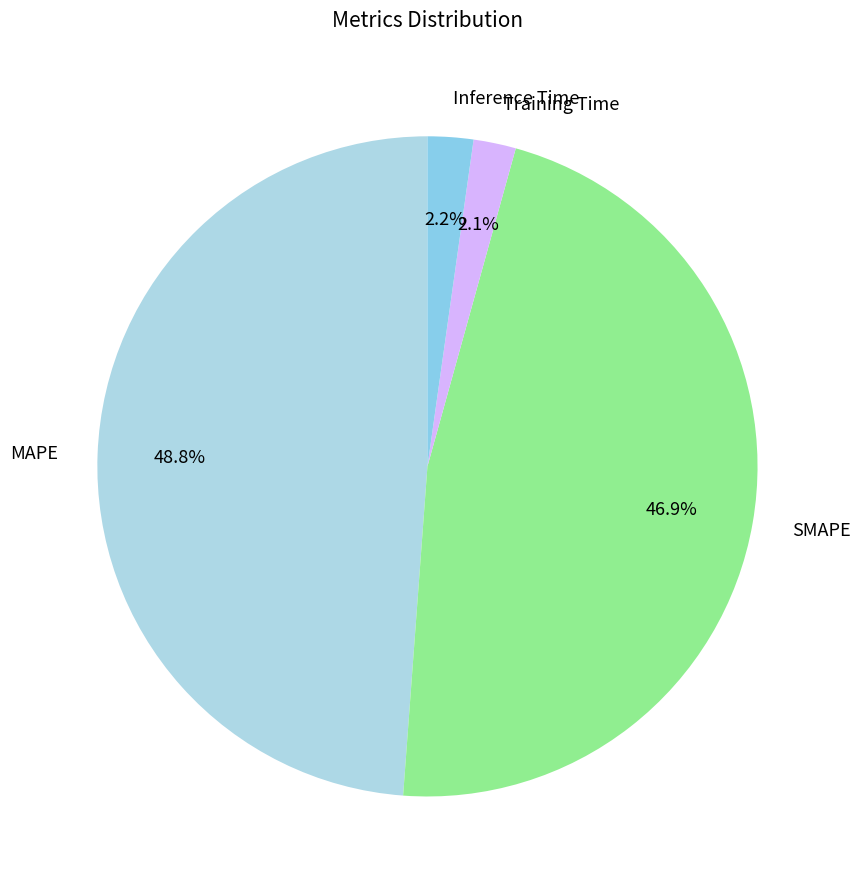

Does Inference Time account for over 50% of the chart?

No